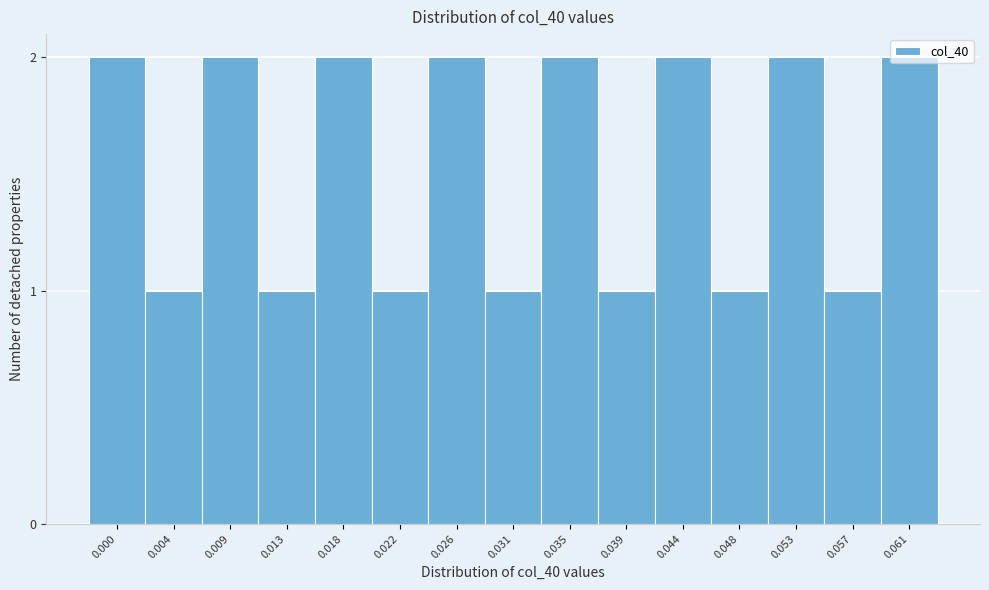

Is it true that the value at 0.004 is 1?

True